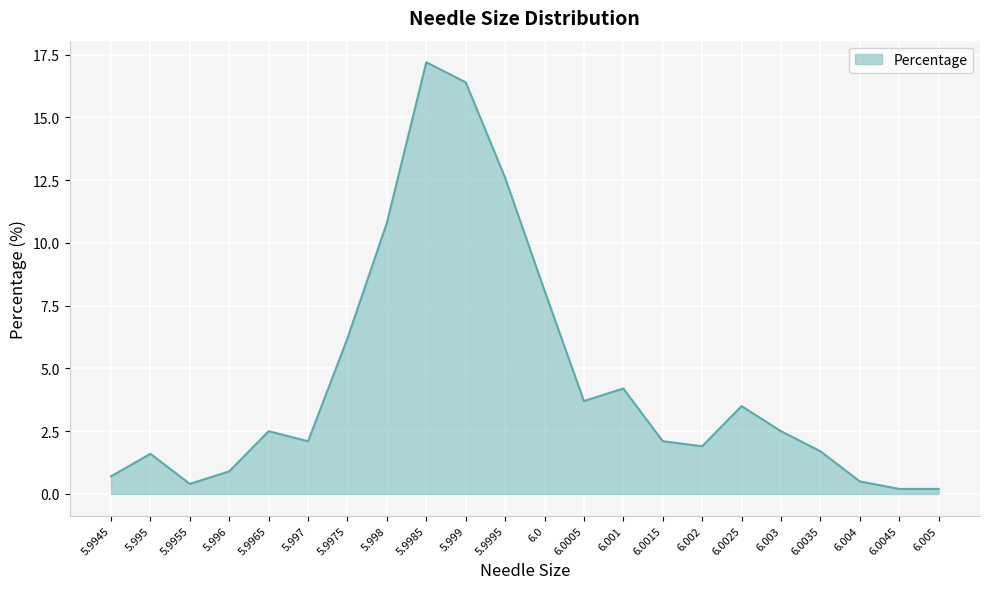

What position from the left is 5.9955?

3